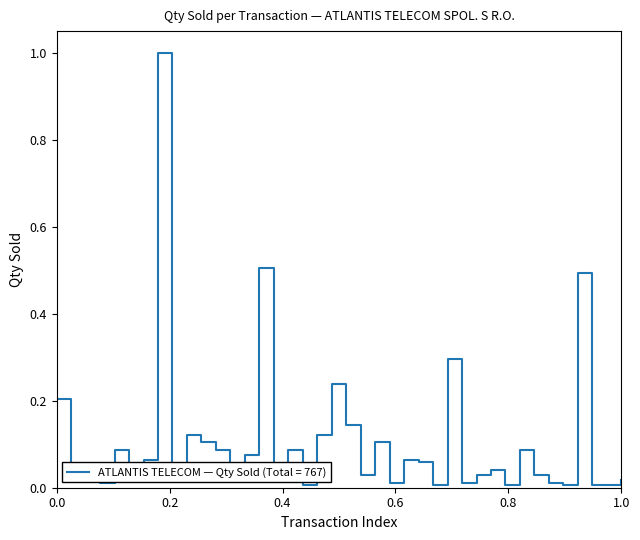

What is the greatest value displayed?

1.0